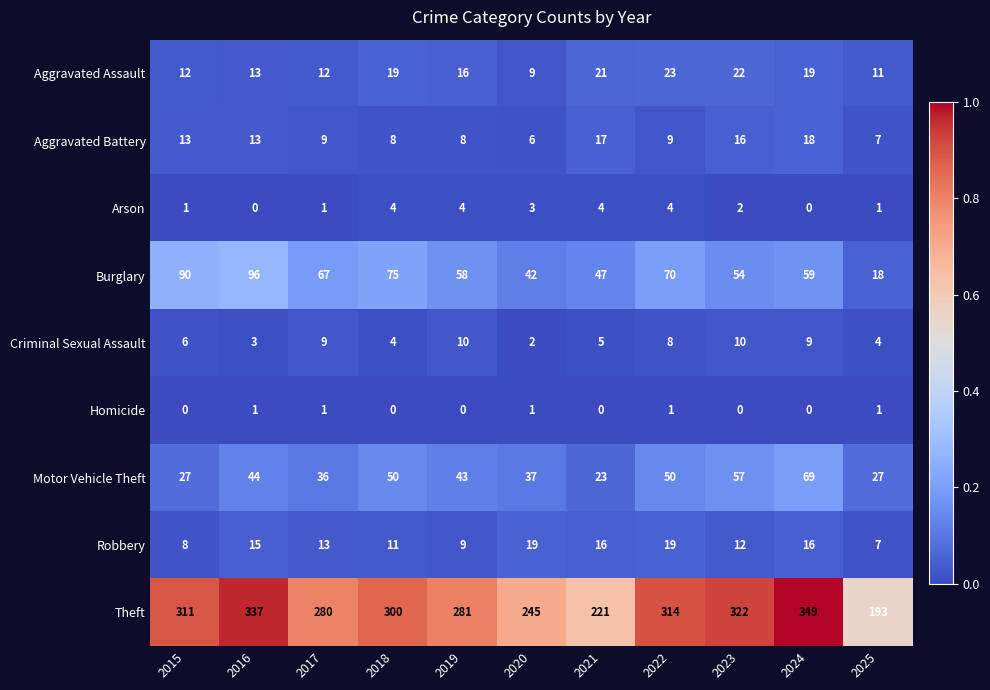

True or false: Theft has a value of 152 at 2020.

False